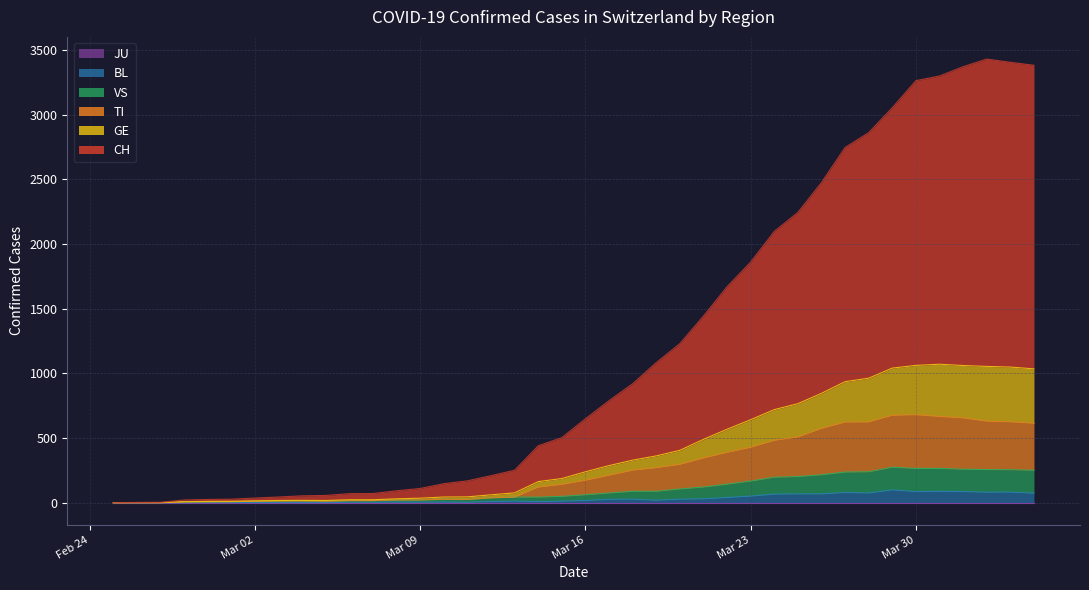

What is the label of the 11th point from the left?

2020-03-06